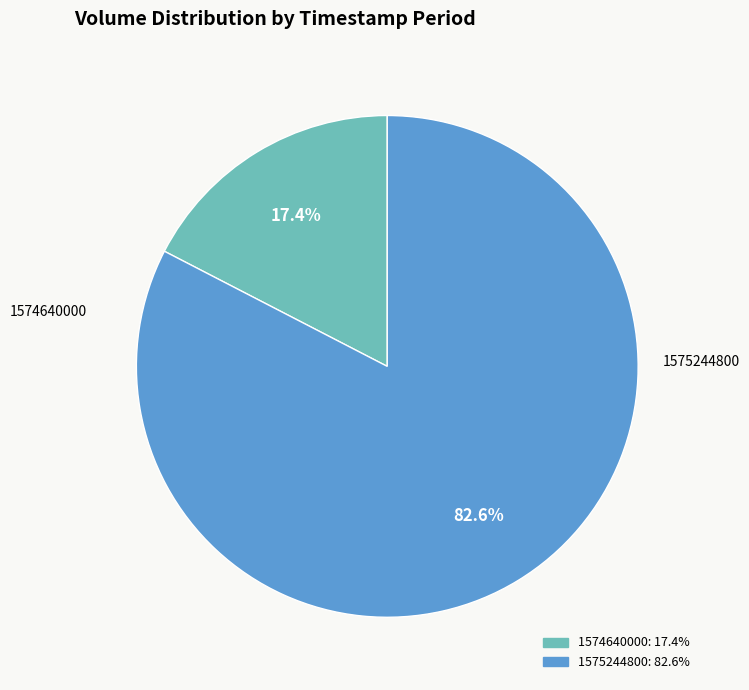

Which category has the biggest portion of the pie?

1575244800